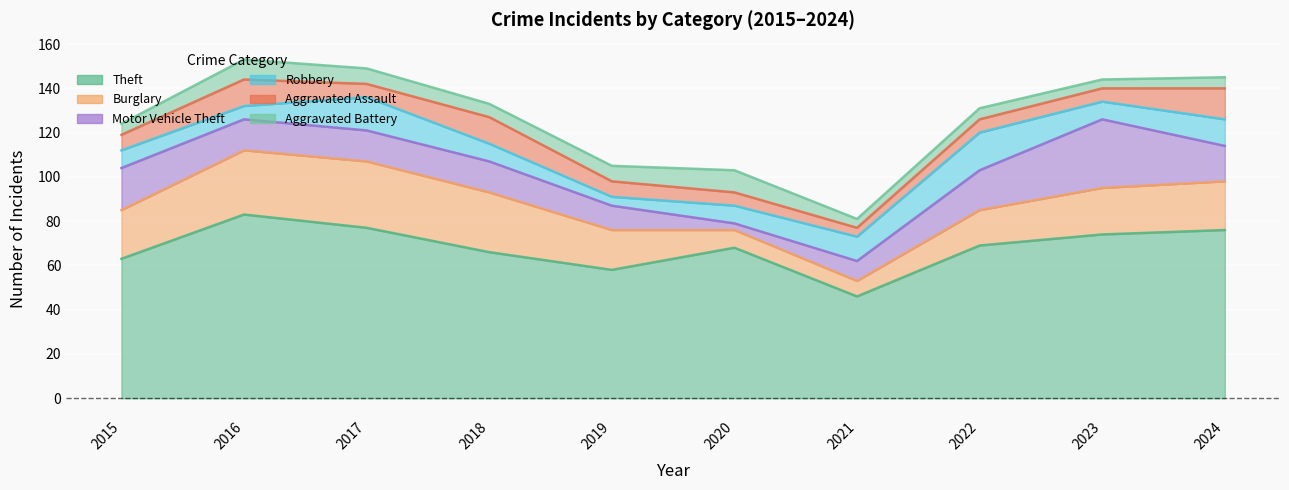

At which category does Aggravated Battery reach its first local peak?

2016